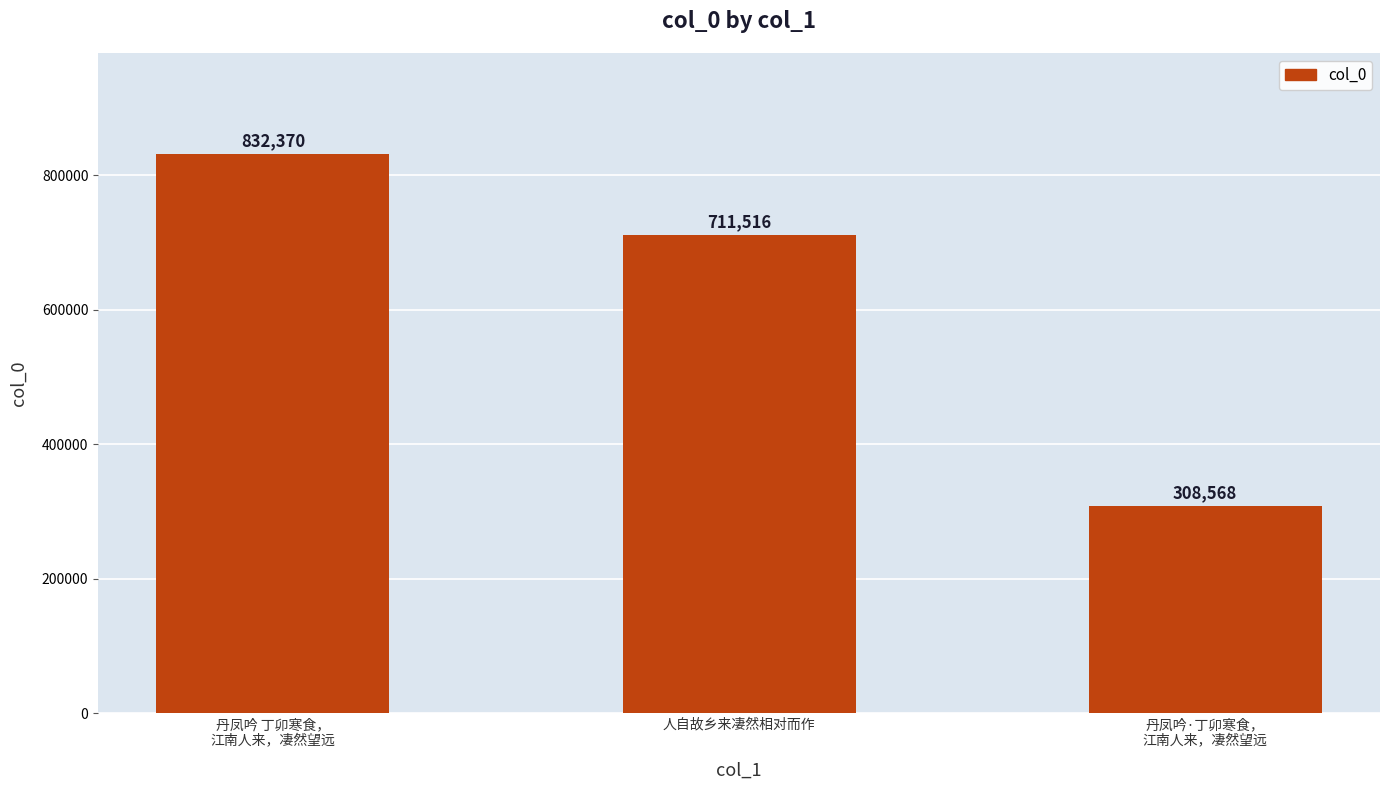

Between 丹凤吟·丁卯寒食，
江南人来，凄然望远 and 丹凤吟 丁卯寒食，
江南人来，凄然望远, which is larger?

丹凤吟 丁卯寒食，
江南人来，凄然望远